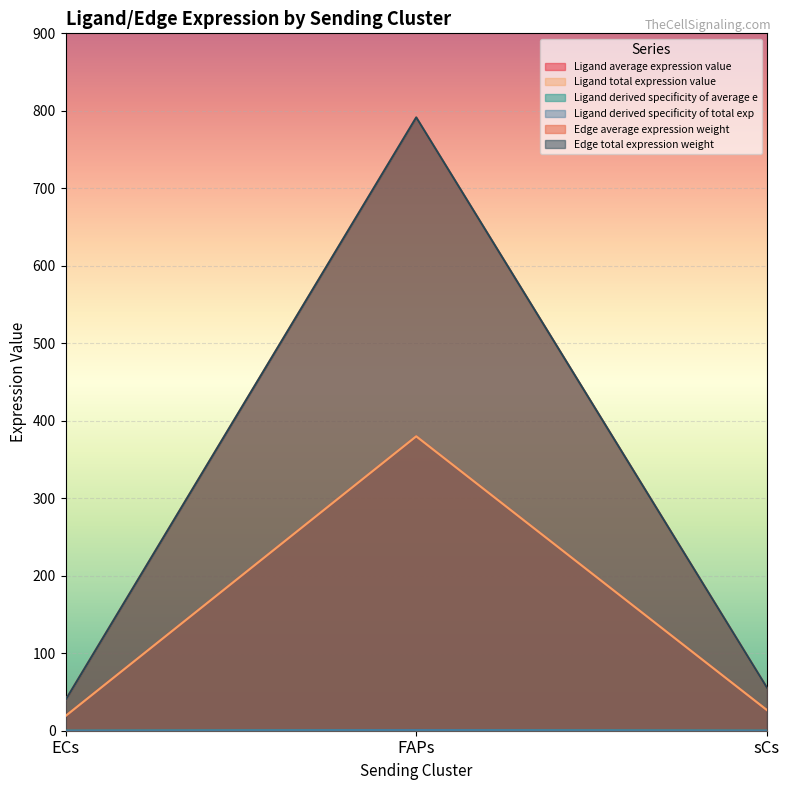

What is the spread (max minus min) of values at ECs?

39.5